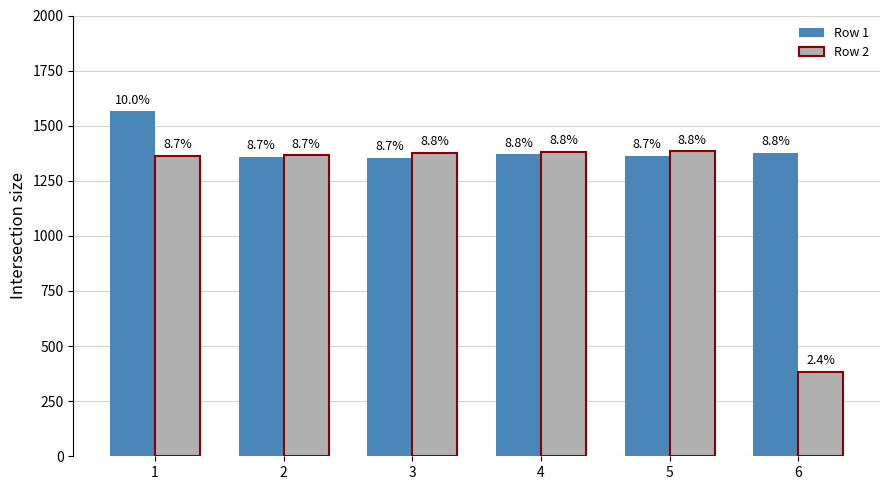

Where is Row 2 nearest to the value 883?

1